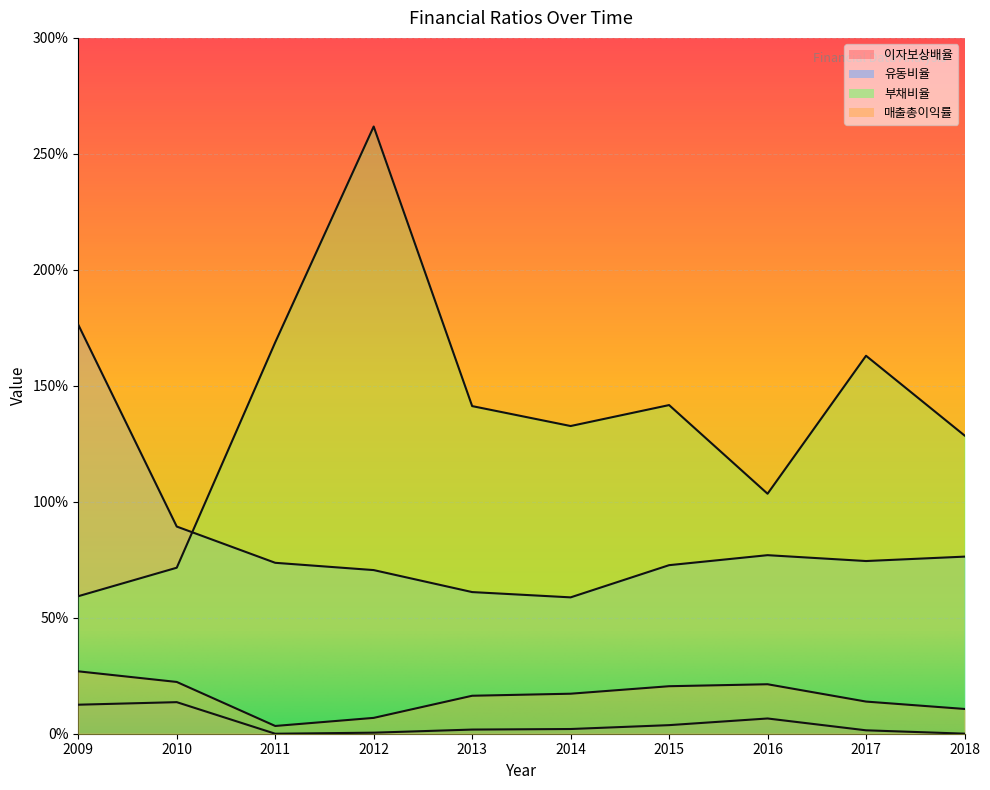

Which series has the largest range (max minus min)?

부채비율